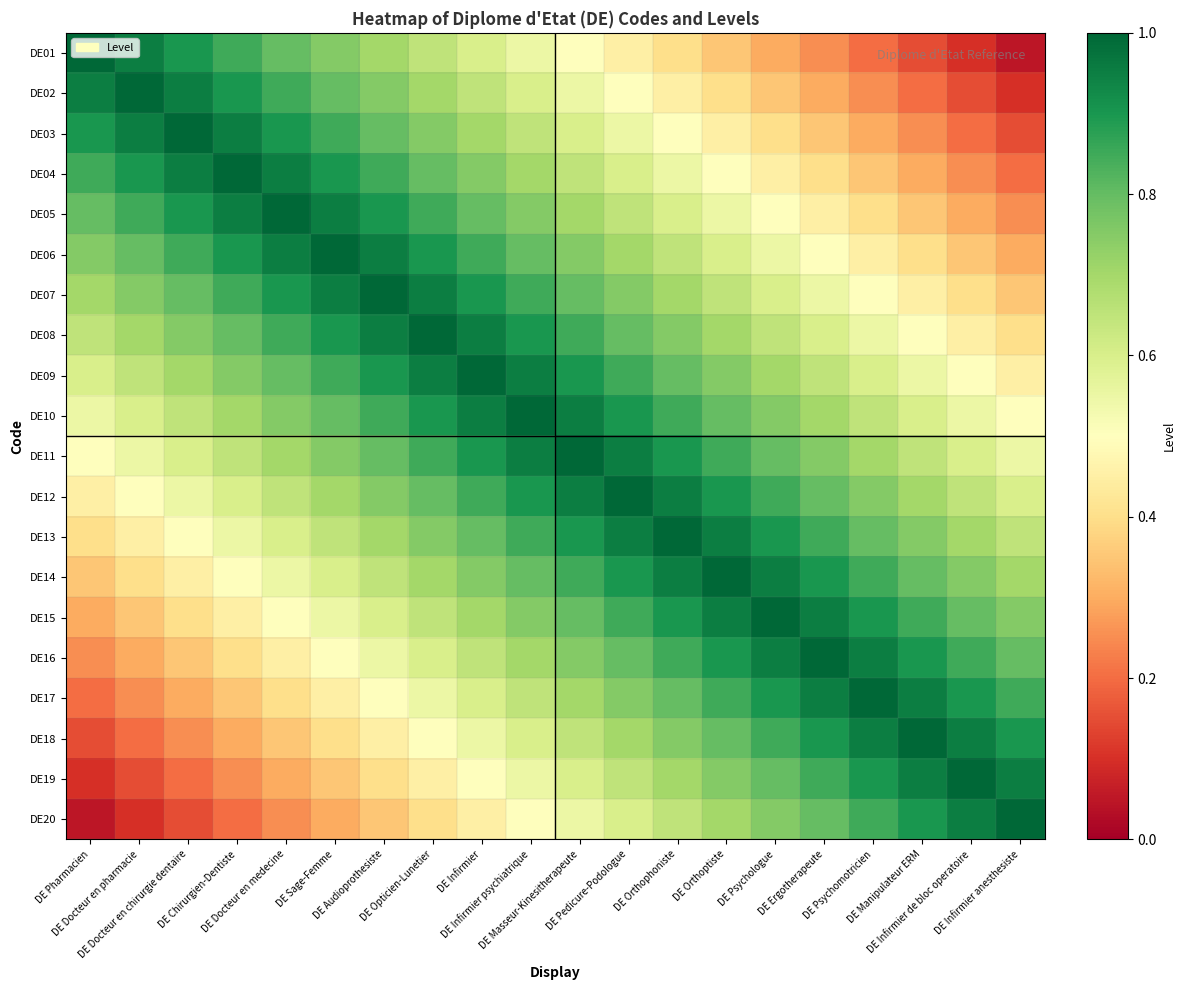

How many data points does each series have?

20